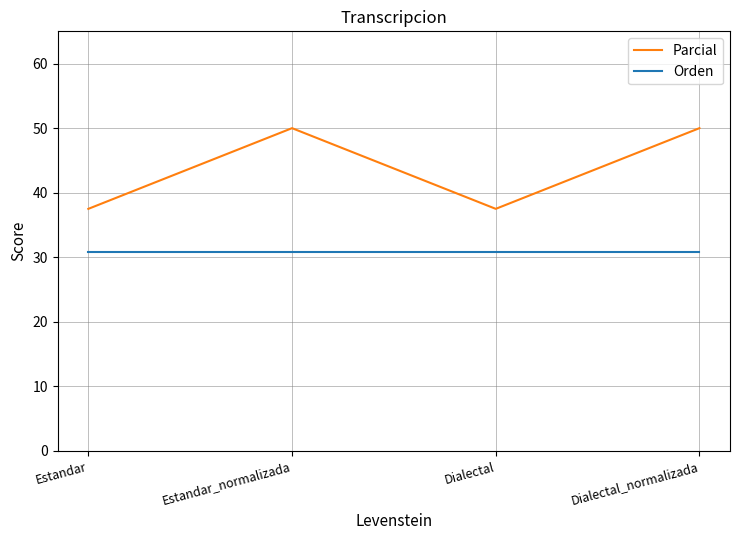

What is the difference between the highest and lowest values at Dialectal_normalizada?

19.2